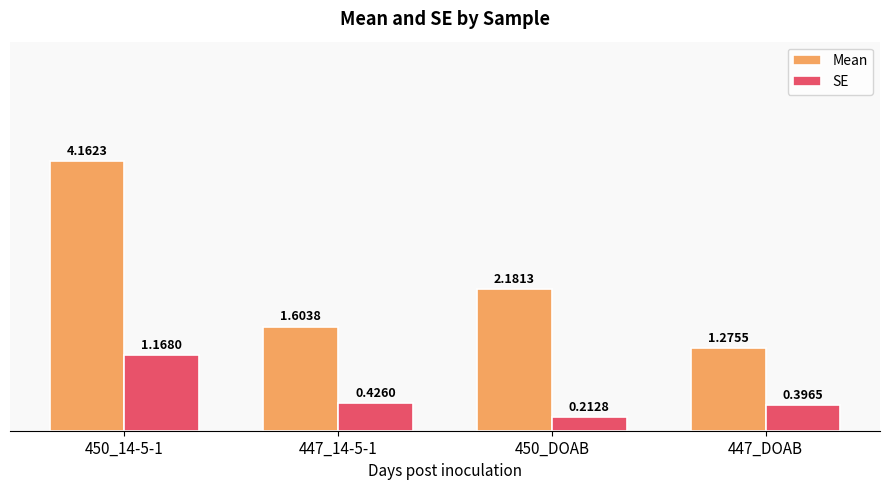

What is the label of the 3rd bar from the left?

450_DOAB